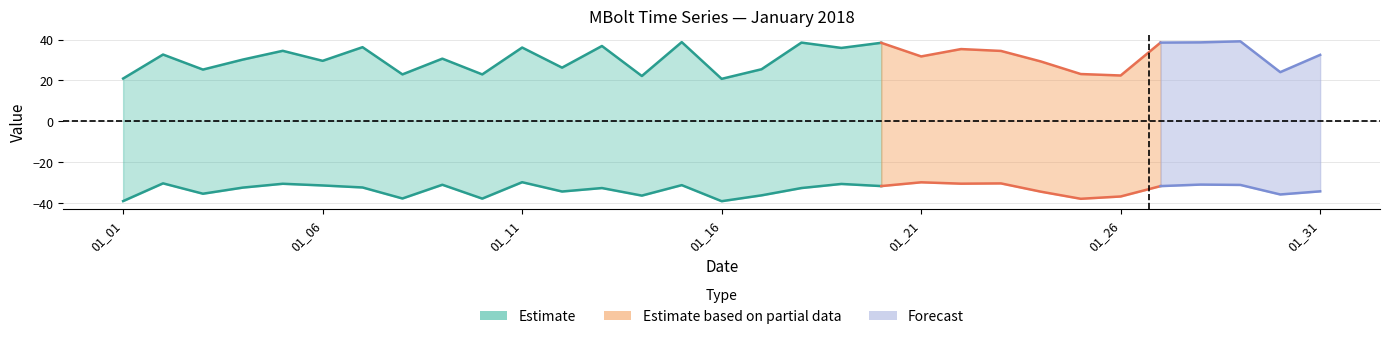

What is the difference between the maximum and minimum values in the MBolt2 series?

18.4